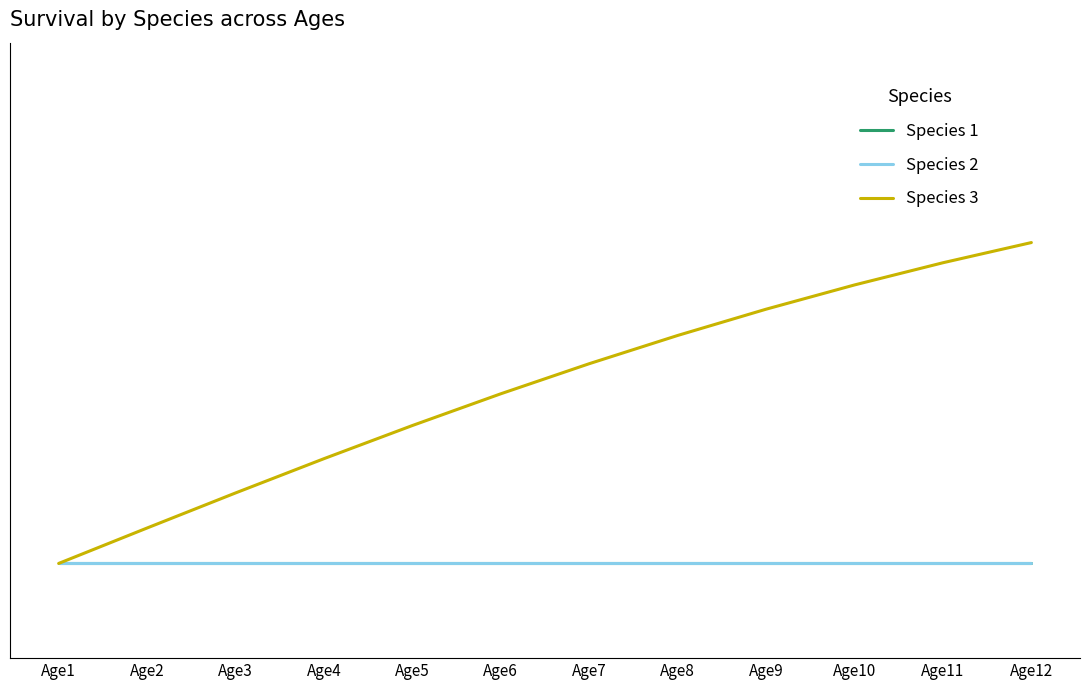

True or false: Species 1 and Species 2 cross at least once.

False